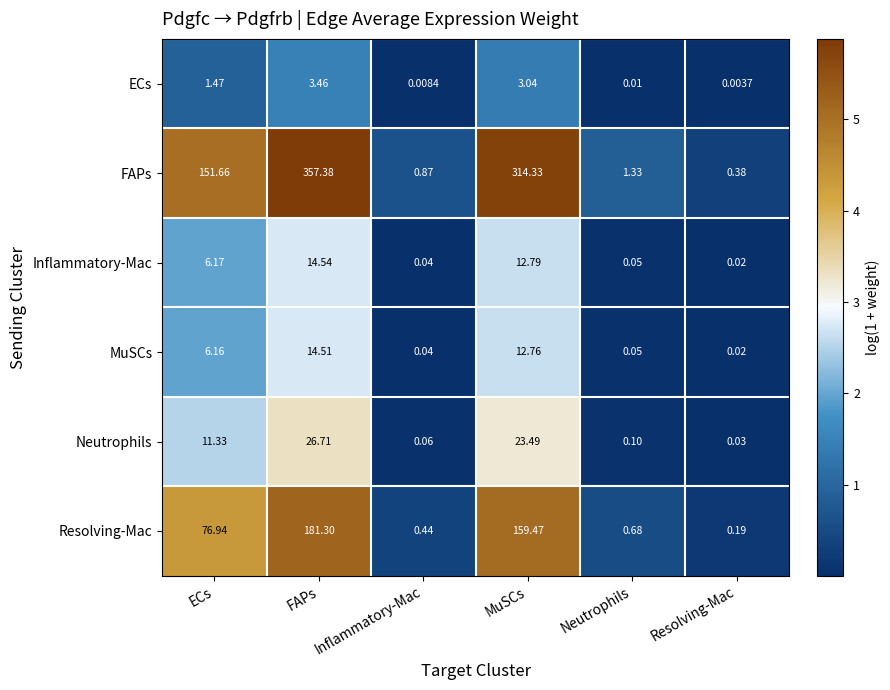

Which series has the largest total across all categories?

FAPs